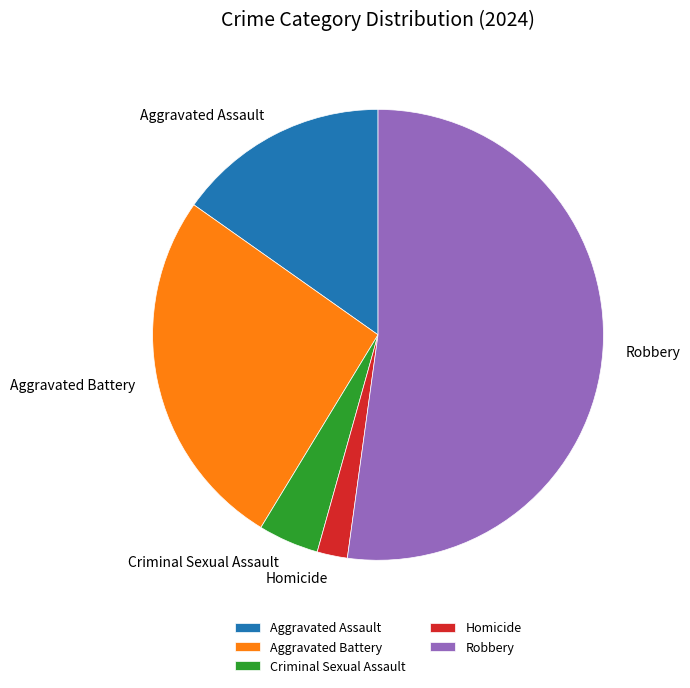

Is it true that Aggravated Assault is 27% of the pie?

False